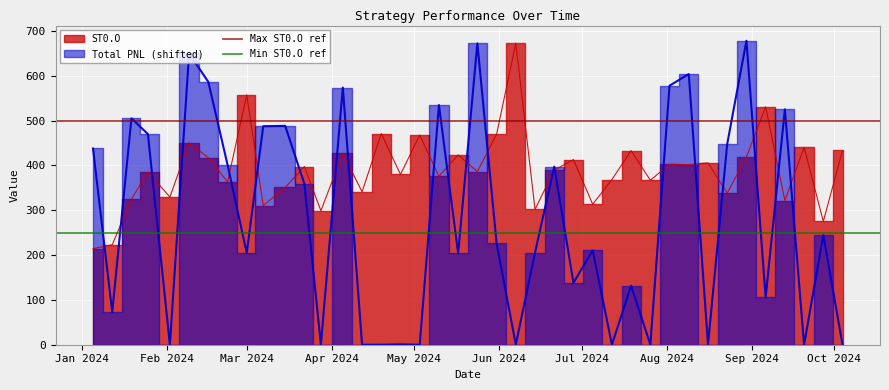

What is the value of the Max ST0.O ref point at the 2nd from the left?

500